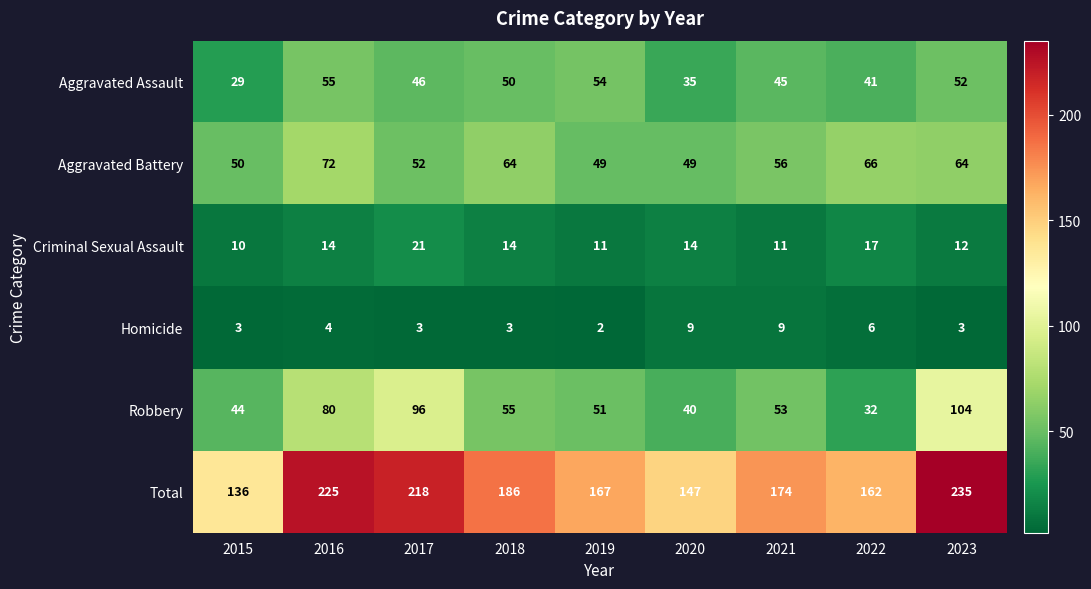

Between 2015 and 2023, which series saw the biggest shift?

Total